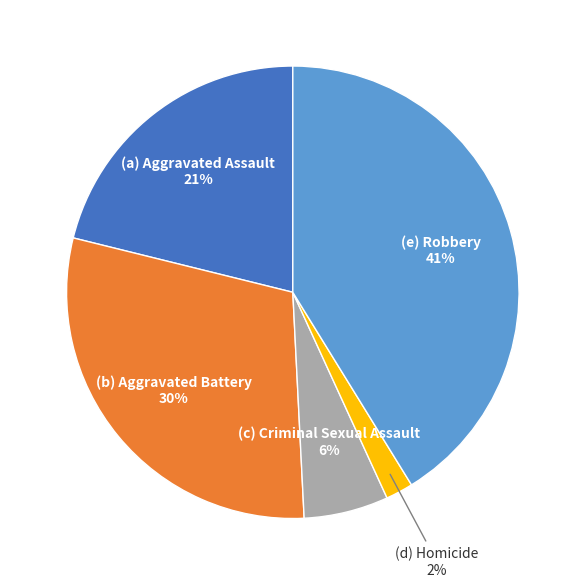

To the nearest percent, what is the difference between the largest and smallest slice percentages?

39%